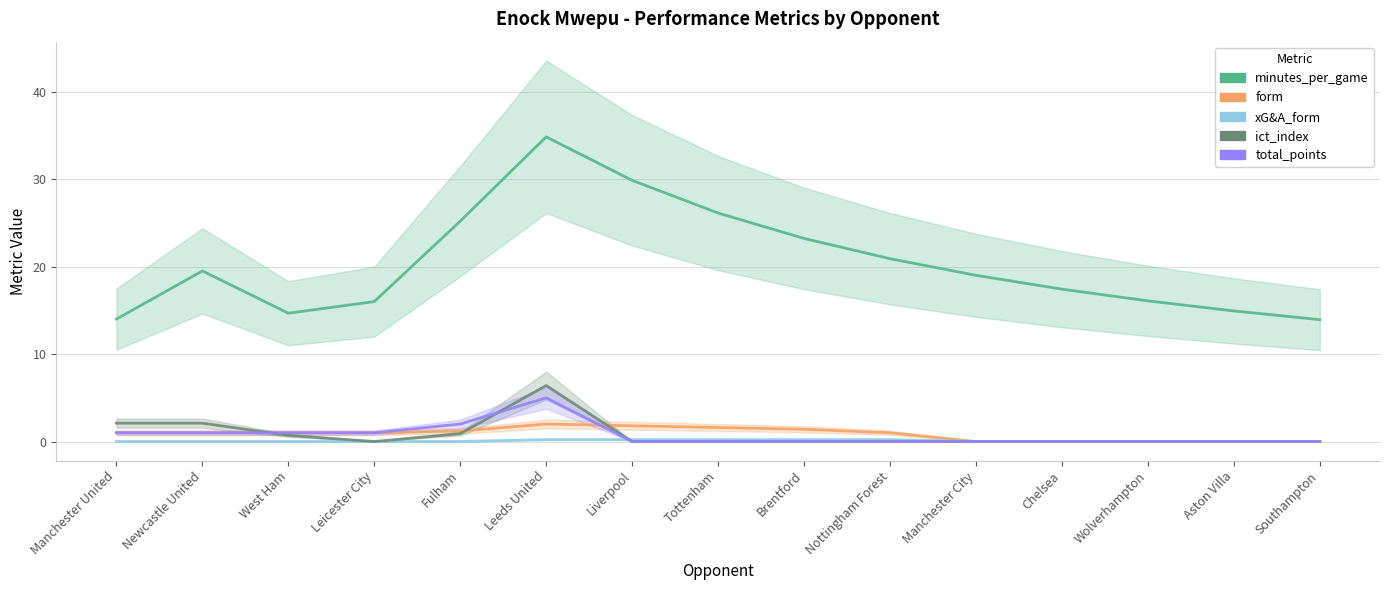

What is the label of the 2nd point from the left?

Newcastle United